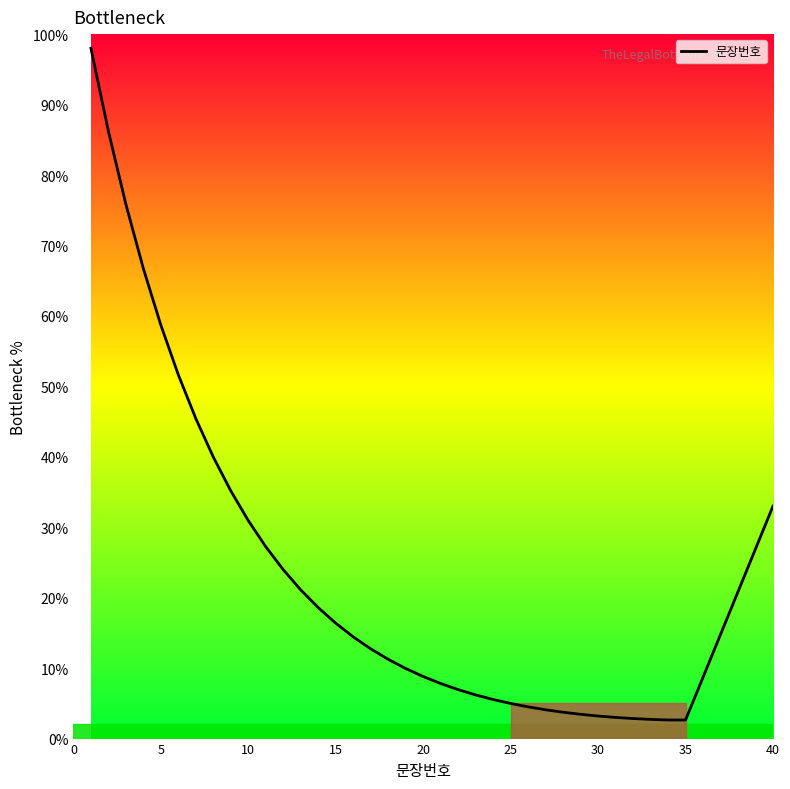

What is the difference between the maximum and minimum values?

95.4